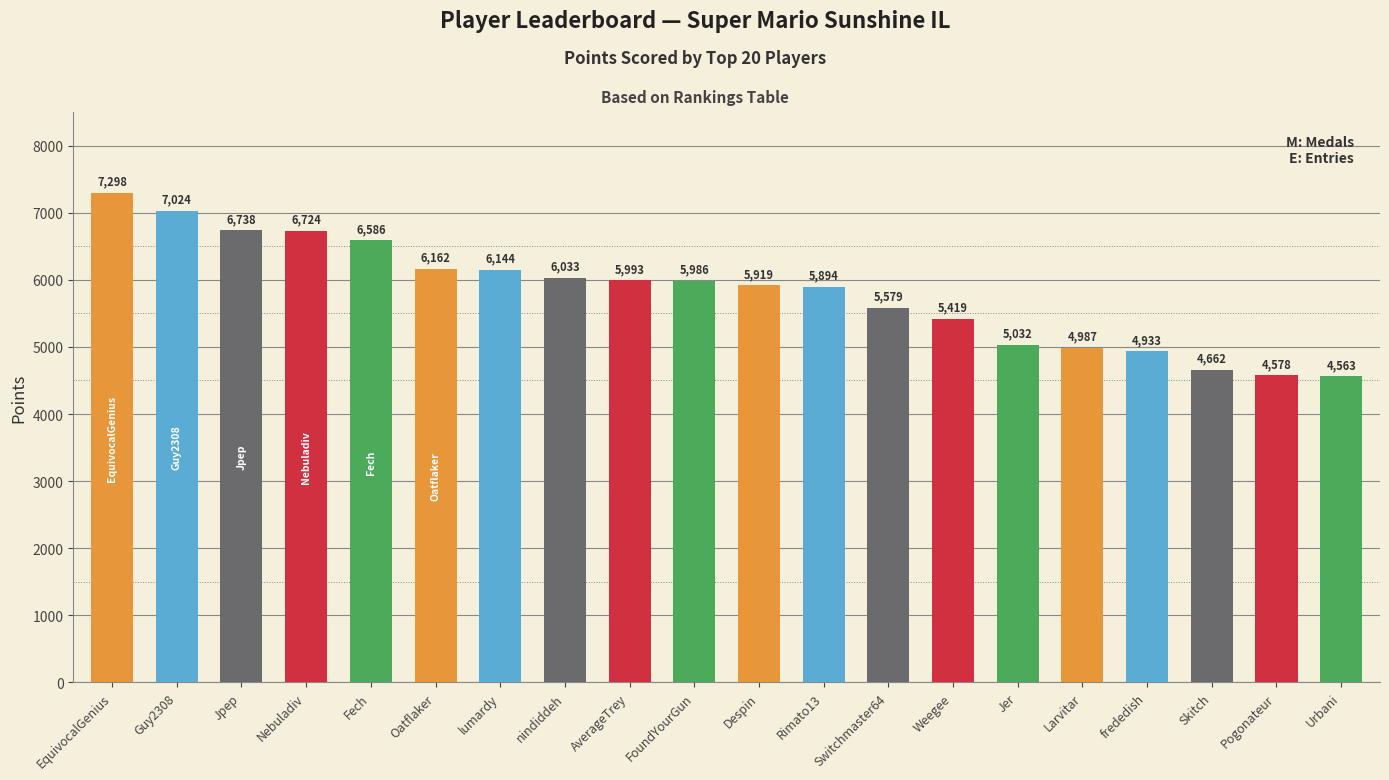

Reading left to right, transcribe all the data shown in this chart.

EquivocalGenius=7298	Guy2308=7024	Jpep=6738	Nebuladiv=6724	Fech=6586	Oatflaker=6162	lumardy=6144	nindiddeh=6033	AverageTrey=5993	FoundYourGun=5986	Despin=5919	Rimato13=5894	Switchmaster64=5579	Weegee=5419	Jer=5032	Larvitar=4987	frededish=4933	Skitch=4662	Pogonateur=4578	Urbani=4563